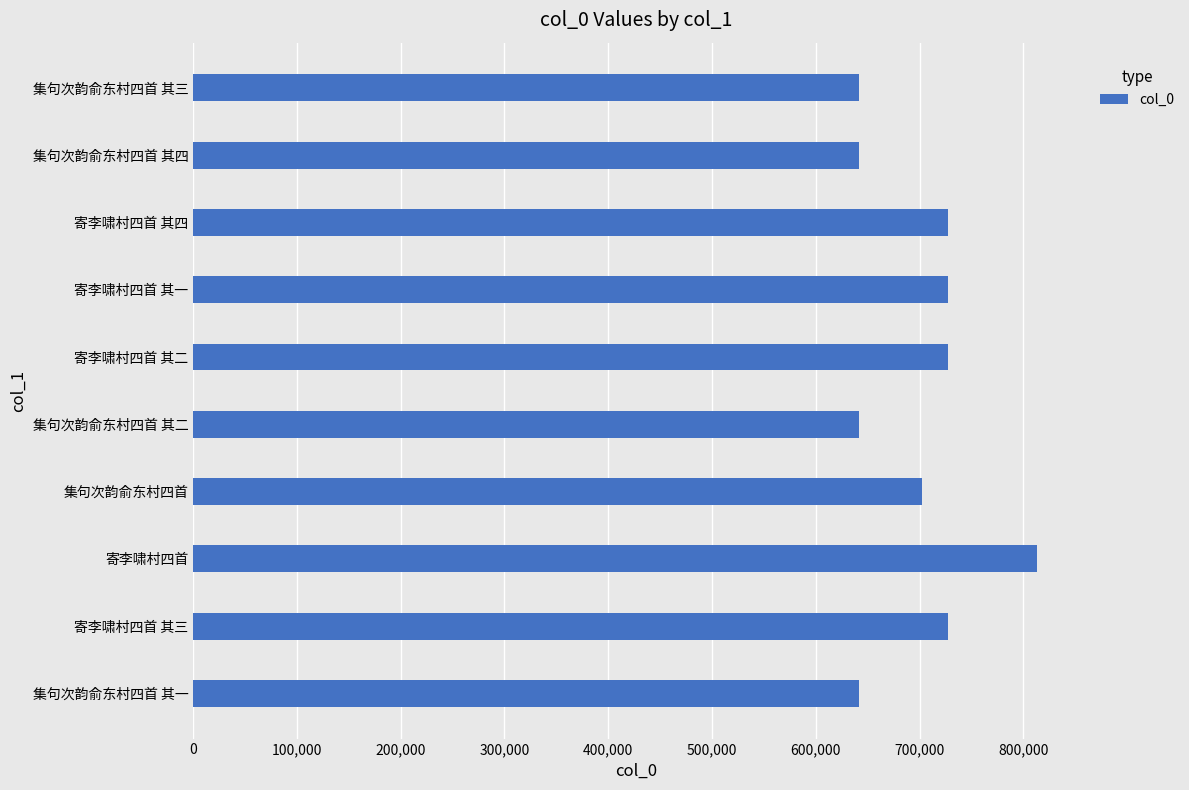

How many values are below 727468?

5